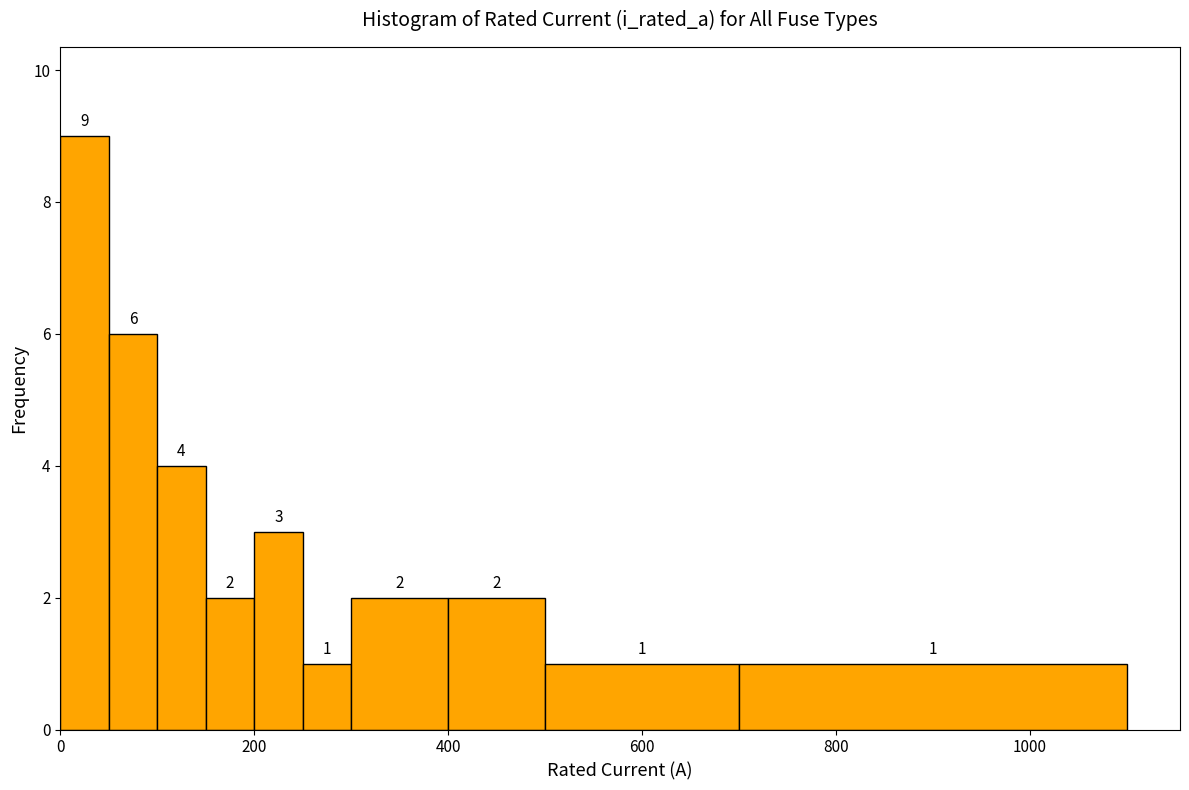

Read against the x-axis, roughly where is the centre of the tallest bar?

20